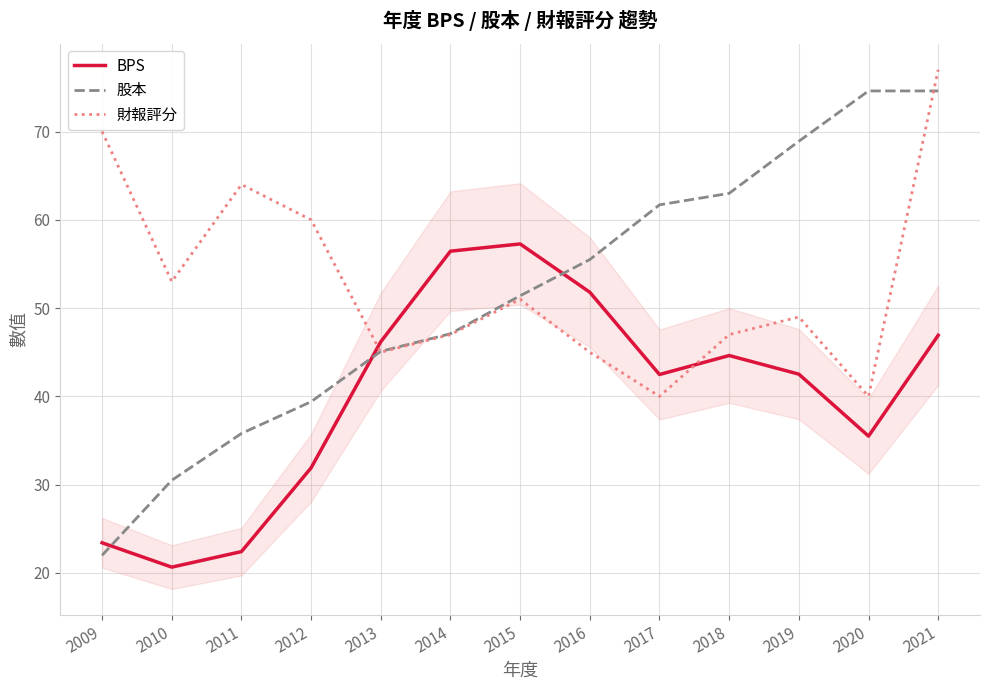

What is the difference between the highest and lowest values at 2020?

39.1